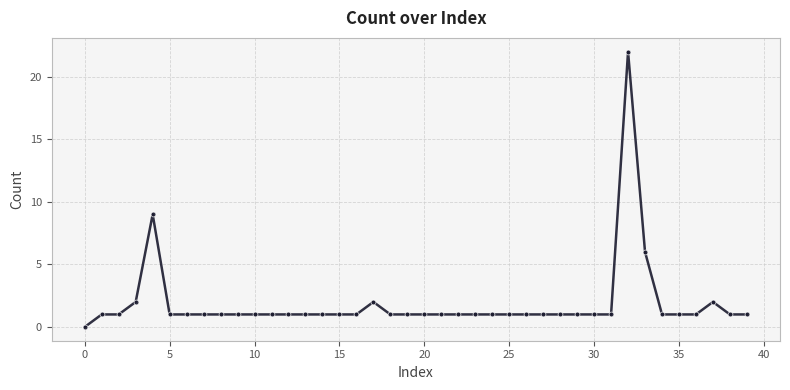

True or false: there are more than 2 points higher than both neighbors.

True